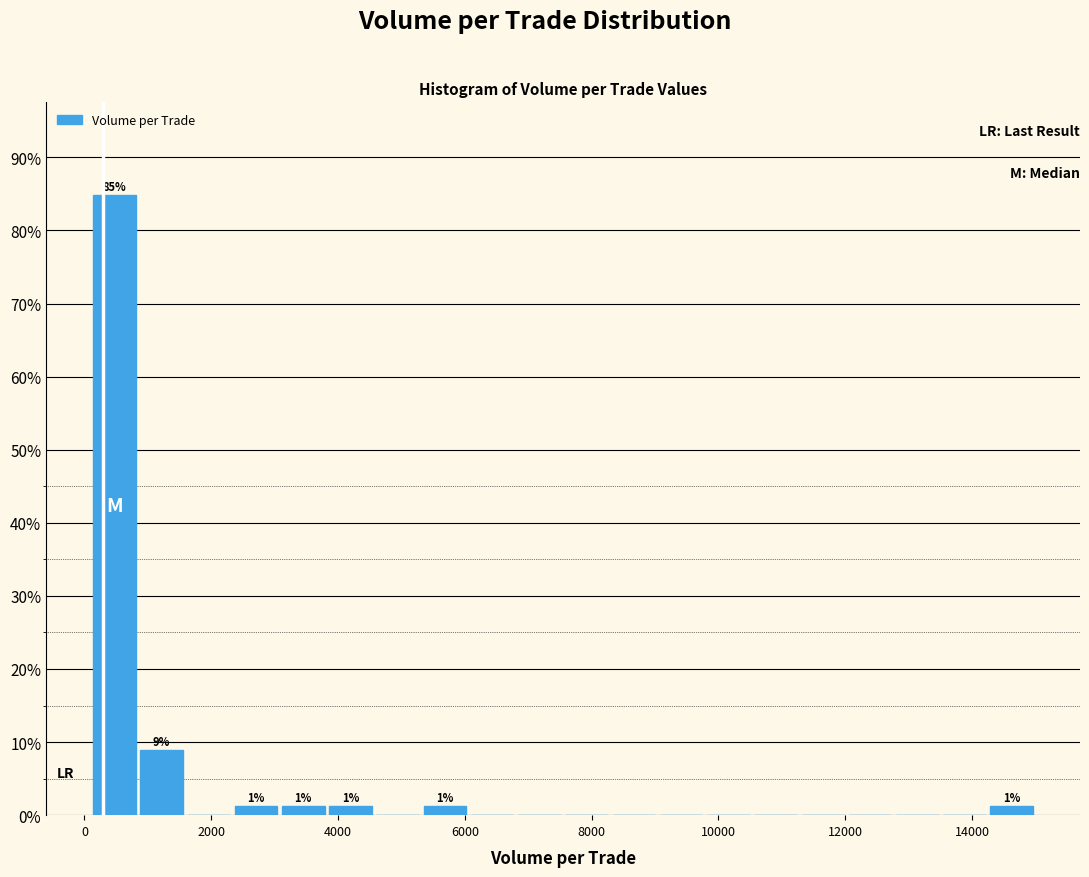

Around what value on the x-axis is the tallest bar? Give the approximate position of its centre, as read against the axis.

400